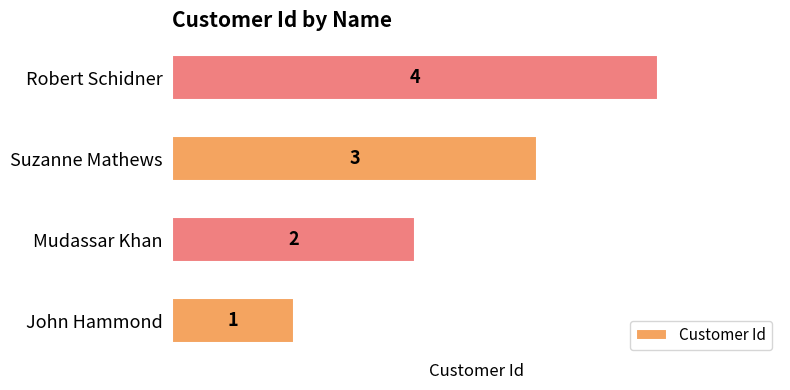

Which label corresponds to the smallest value in the chart?

John Hammond